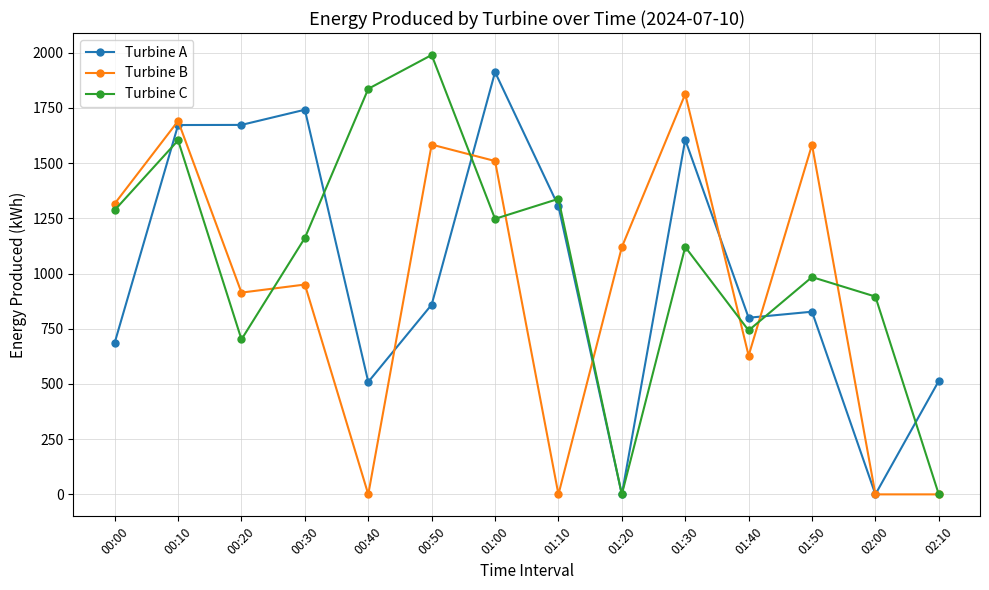

What is the total value across all series at 00:10?

4967.0